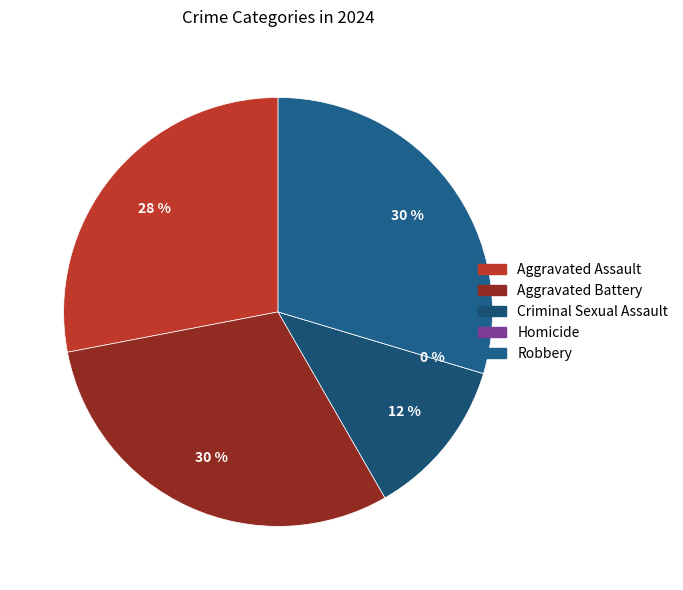

Is there a majority slice in this chart?

No